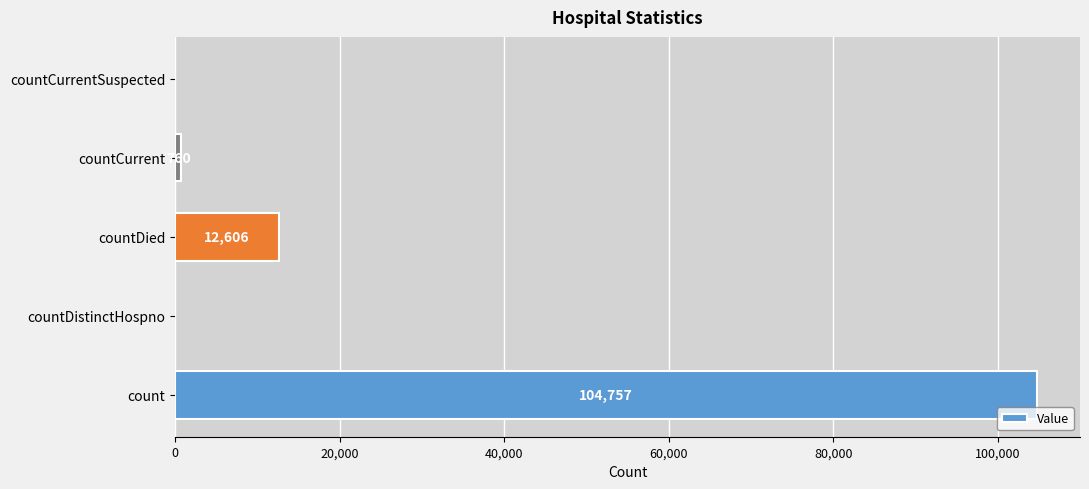

What is the sum of the values at countDied and countCurrent?

13366